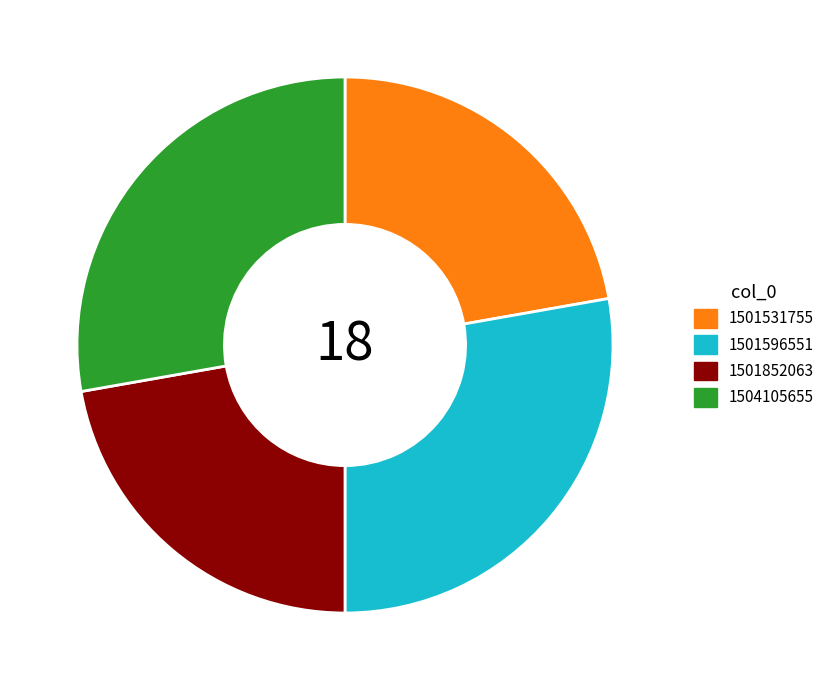

How many segments does this pie chart have?

4